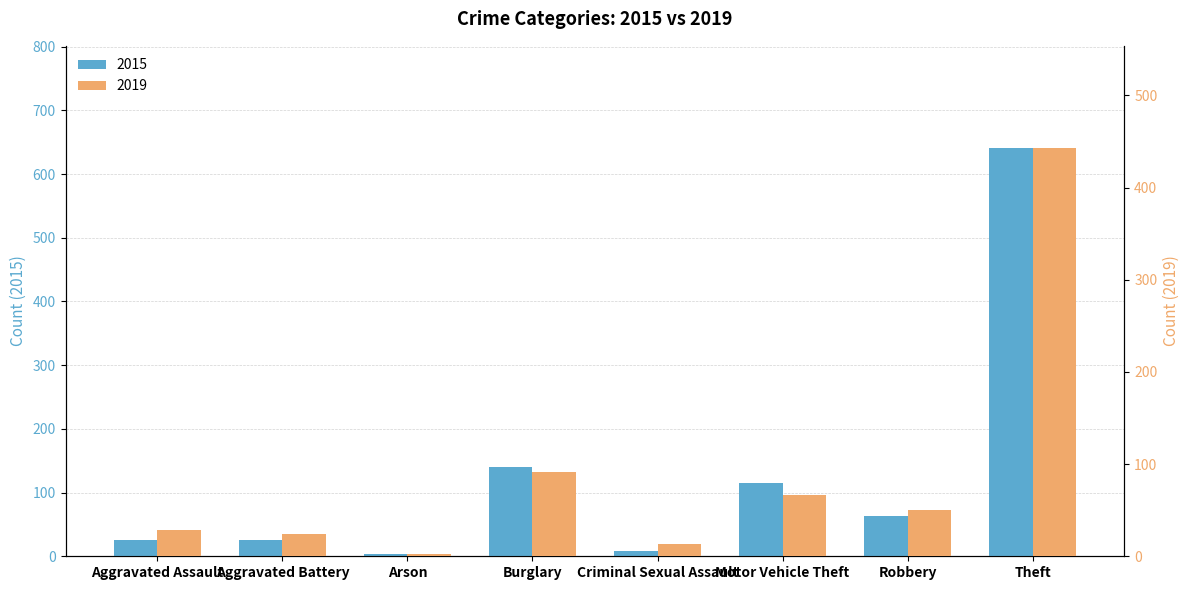

How many bars are there in each group?

2